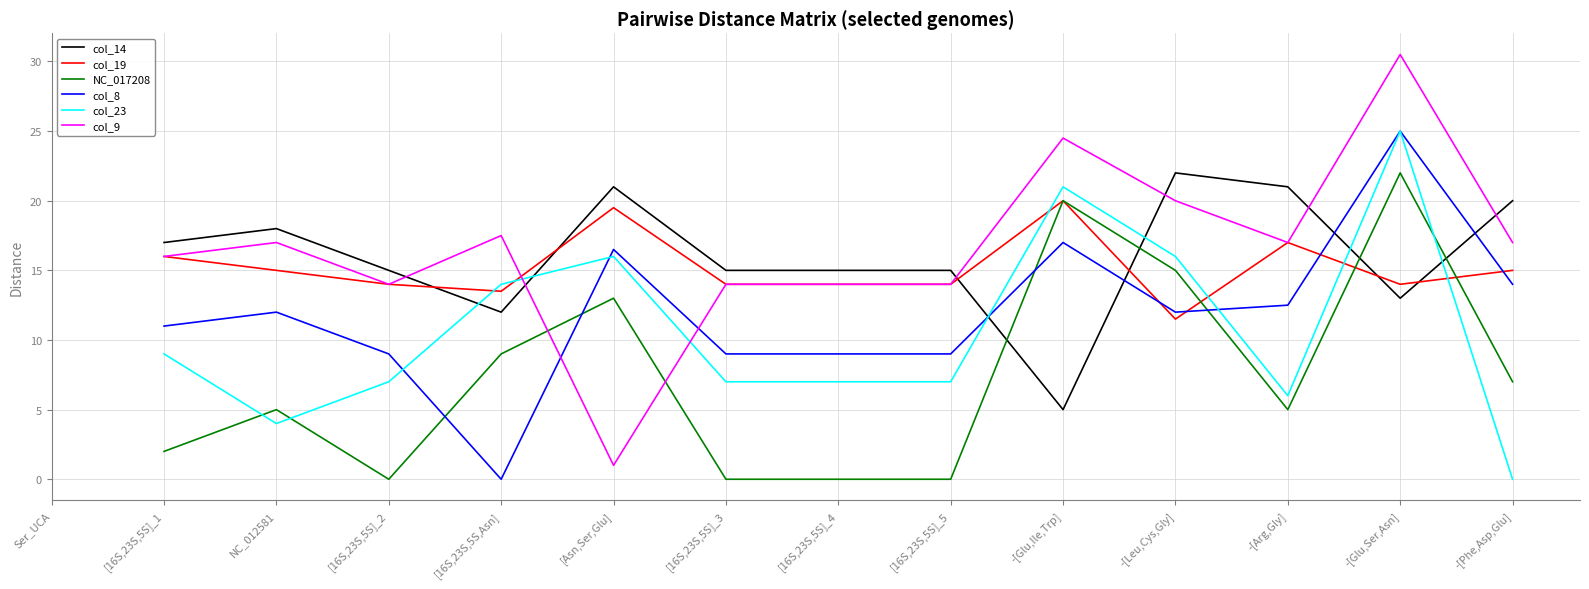

What are all the series names shown in the legend?

col_14, col_19, NC_017208, col_8, col_23, col_9